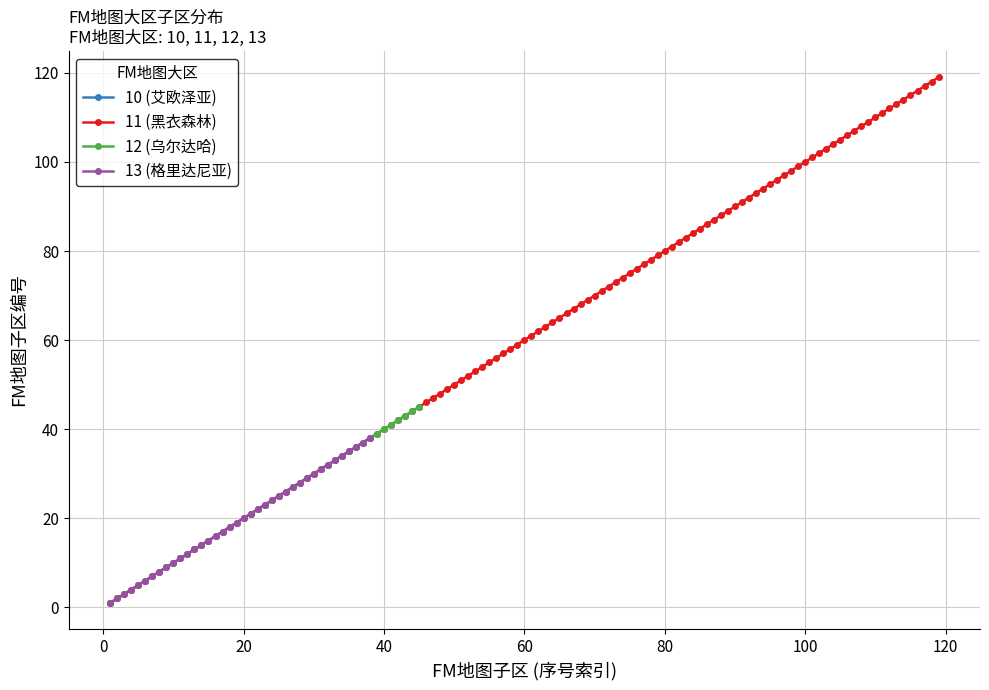

True or false: 11 (黑衣森林) has more than 2 interior local peaks.

False